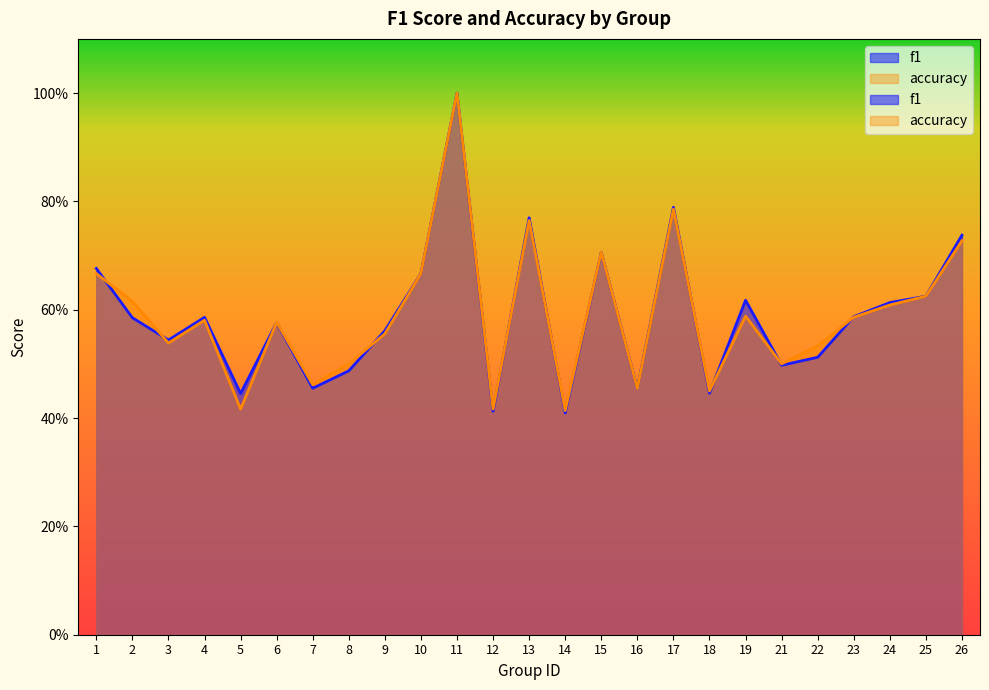

Which has a higher value, 2 or 7?

2